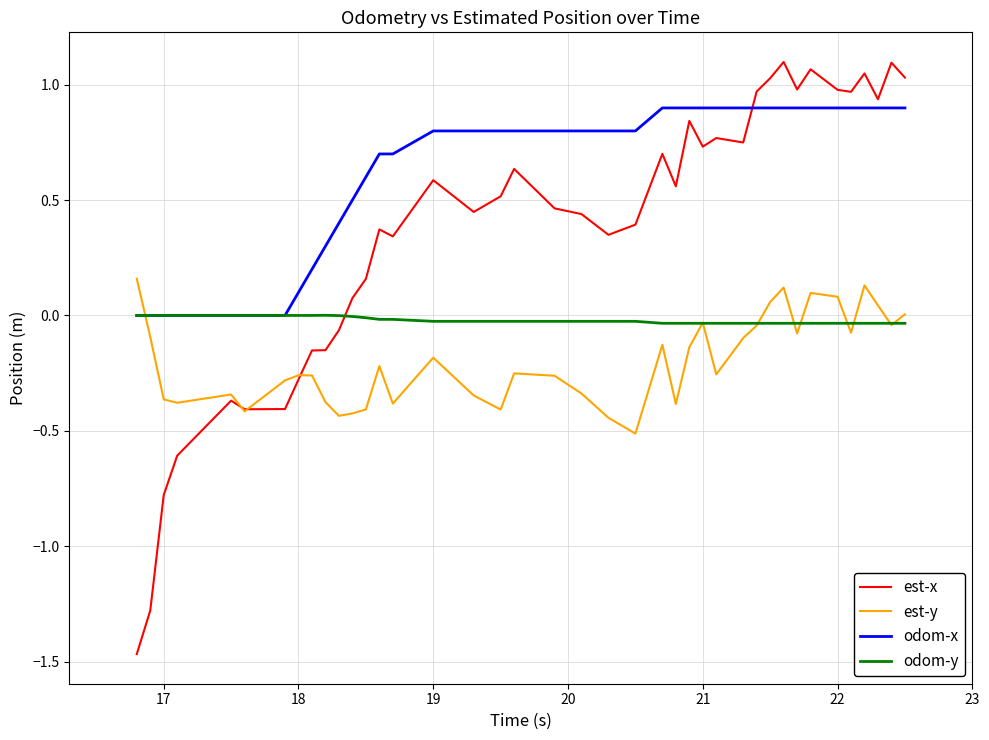

List the series in order of their peak value, lowest first.

odom-y, est-y, odom-x, est-x